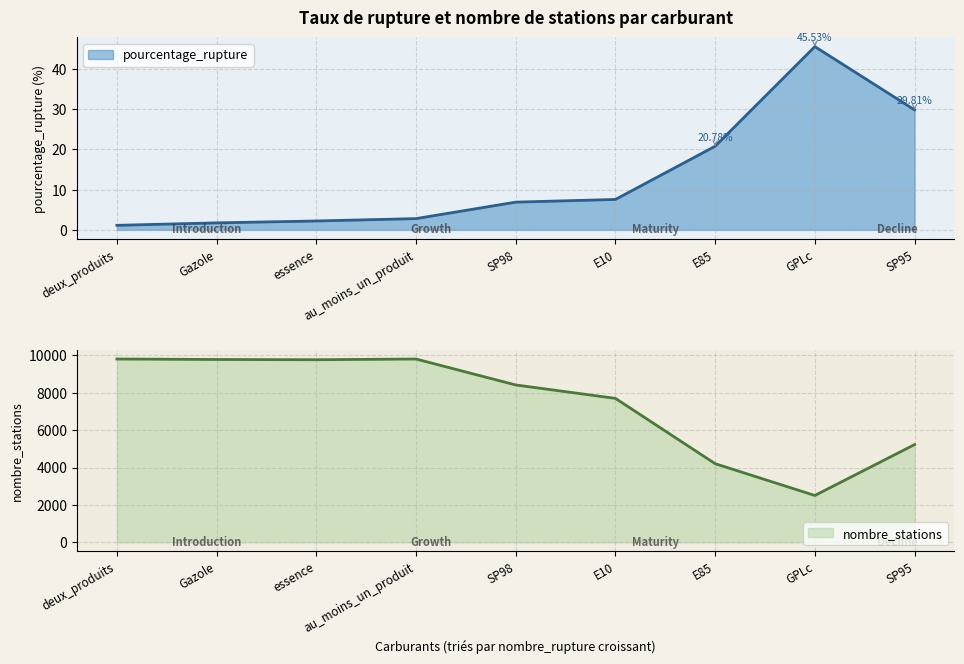

True or false: nombre_stations has a value of 9767 at essence.

True